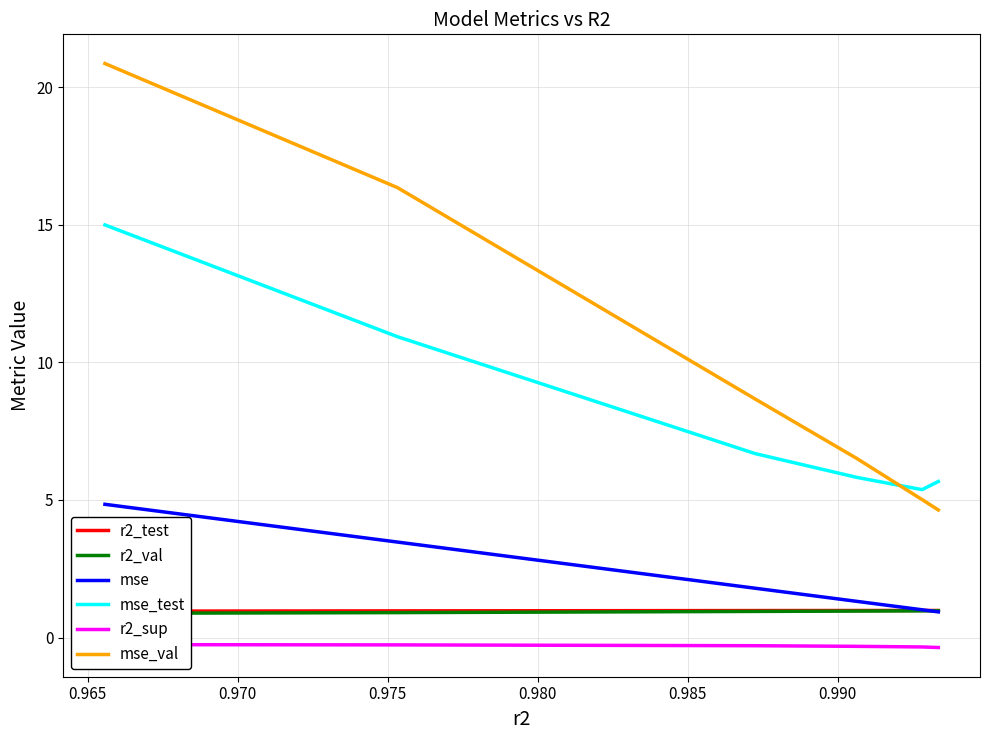

True or false: mse and mse_val intersect in this chart.

False